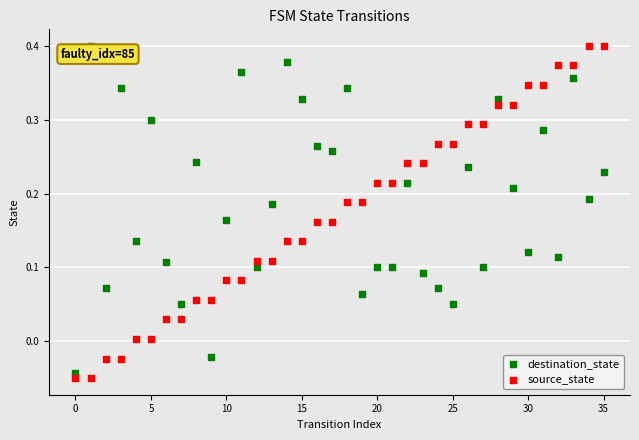

Which series has the largest Y range (max minus min)?

source_state